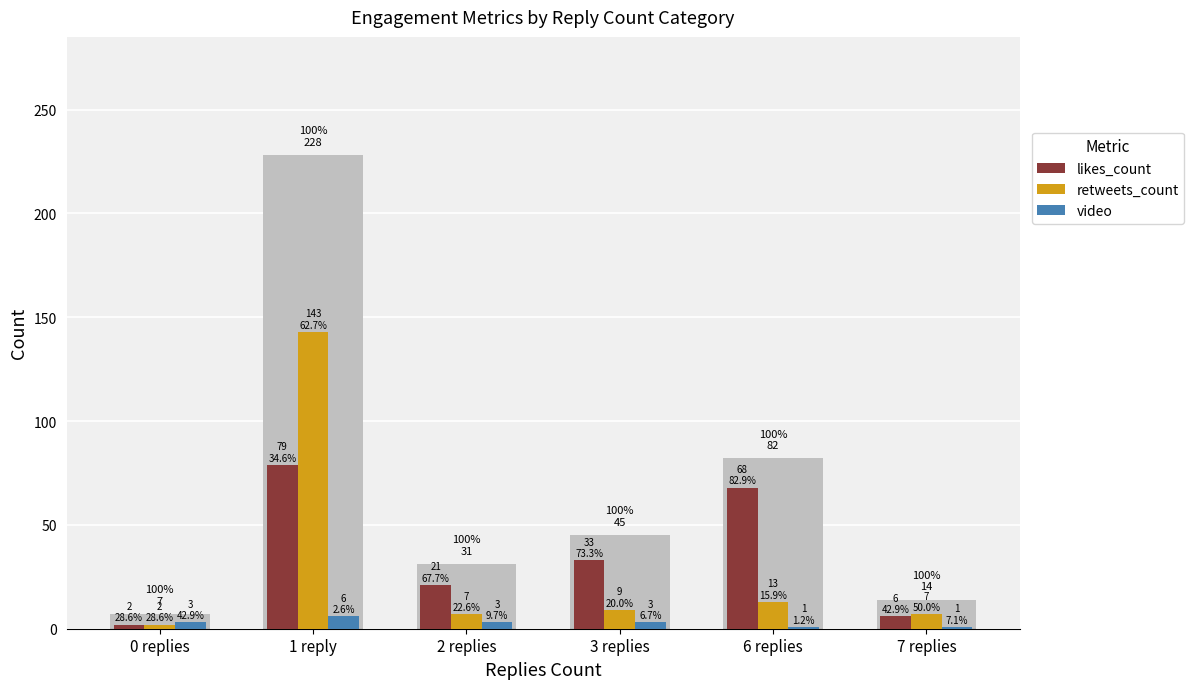

True or false: video has a value of 3 at 0 replies.

True